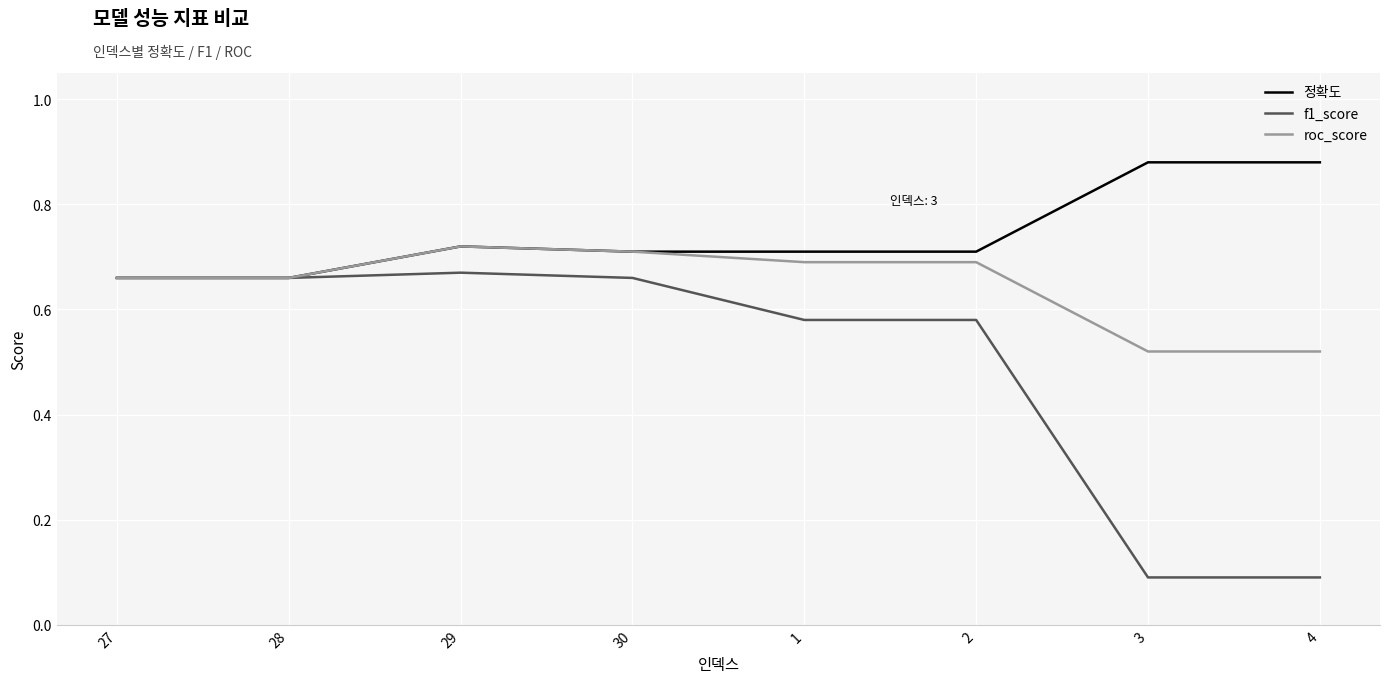

Count the number of data series in this chart.

3